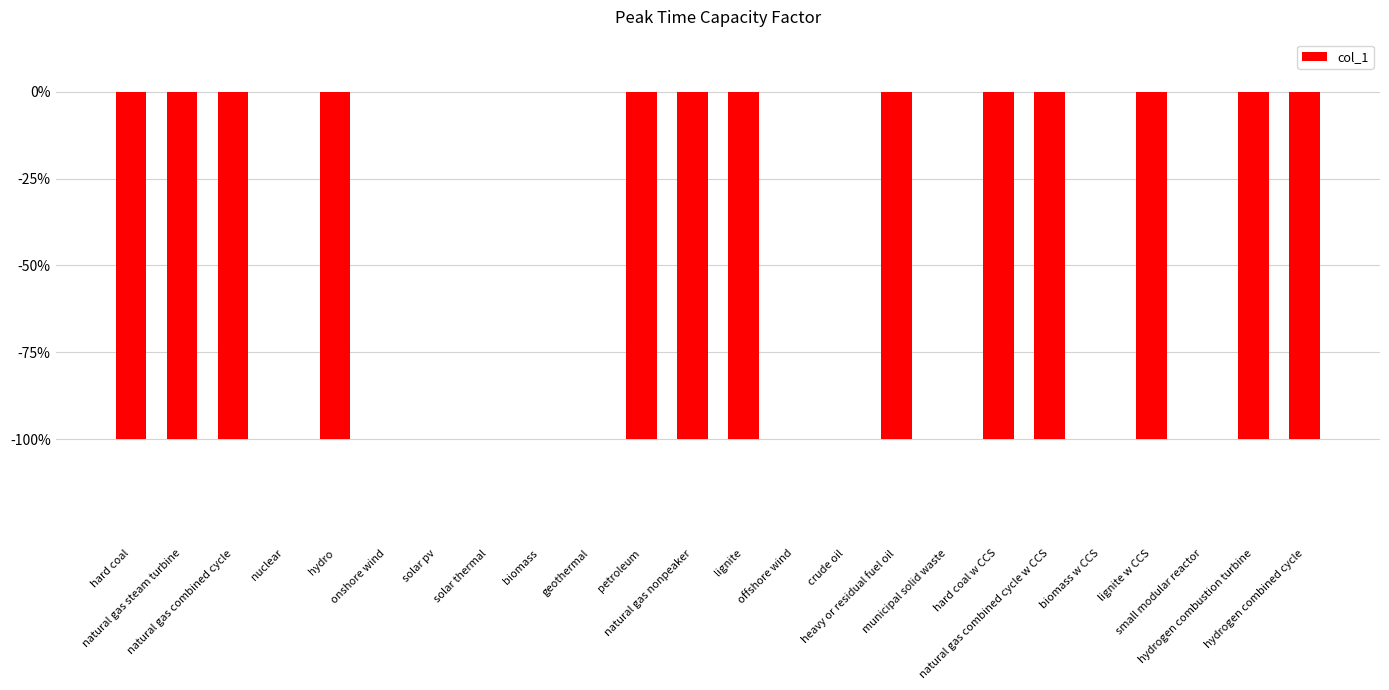

What is the label of the 1st bar from the right?

hydrogen combined cycle